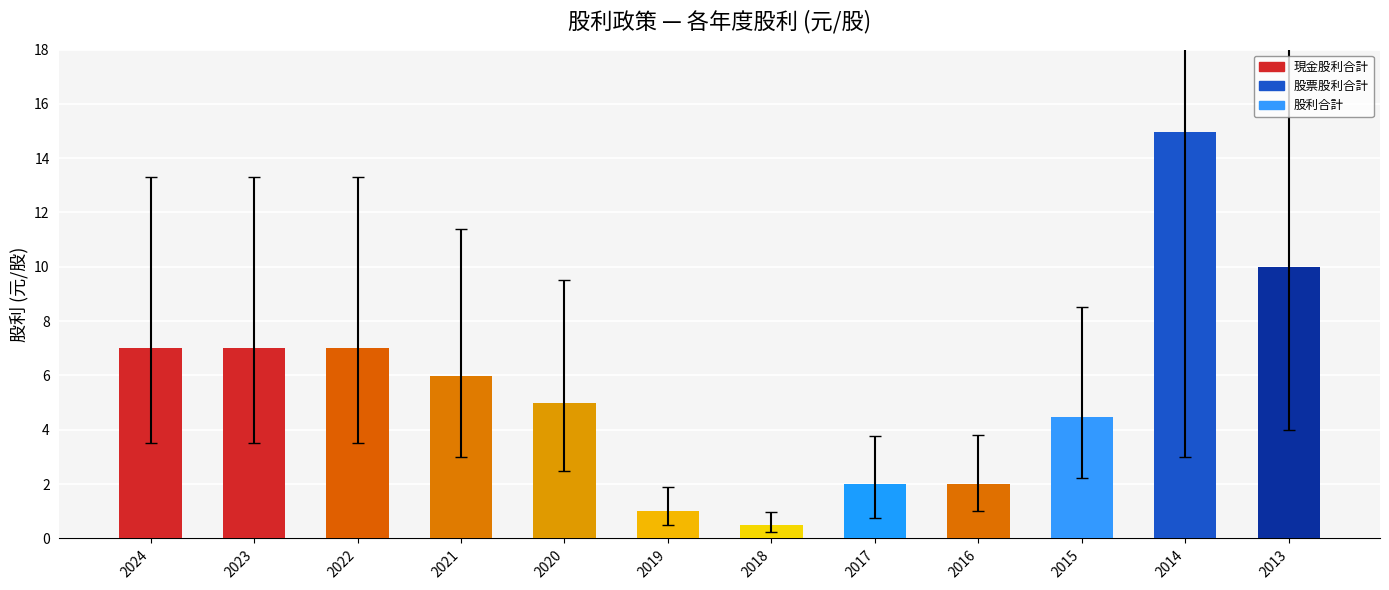

What is the difference between the second highest and second lowest values?

9.0